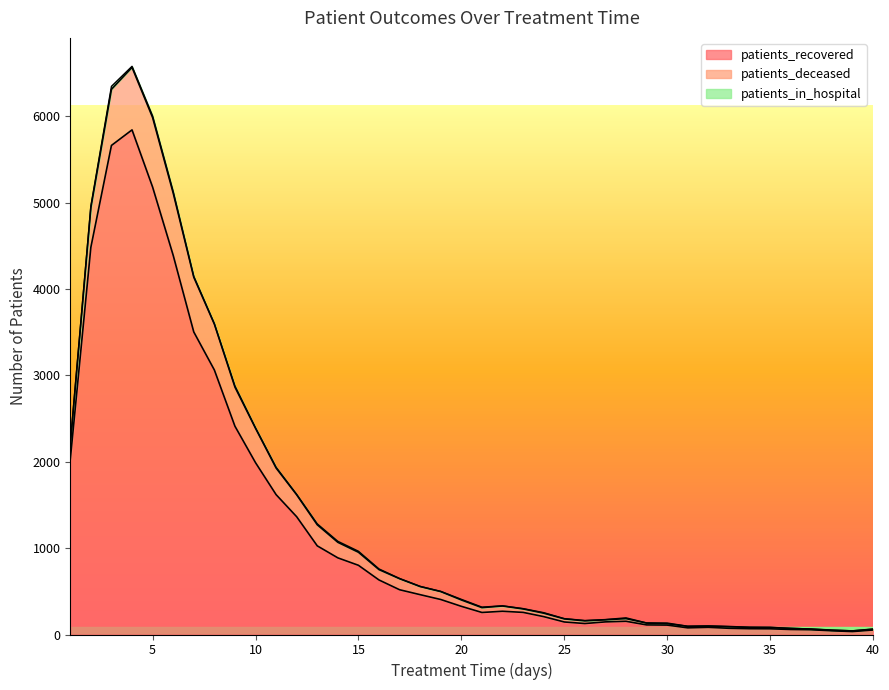

True or false: patients_deceased and patients_in_hospital cross at least once.

False